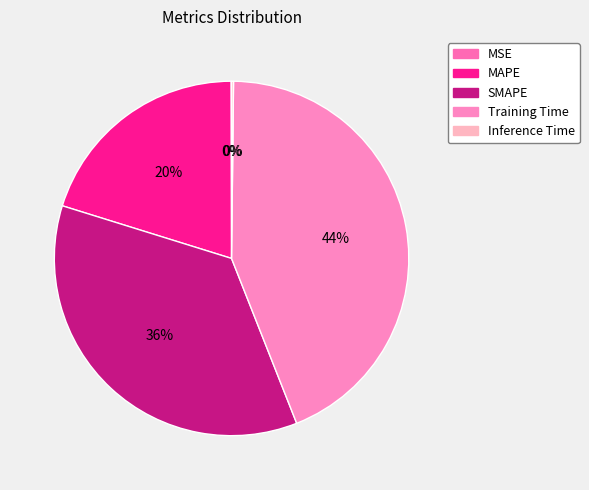

Rank the categories by value from lowest to highest.

MSE, Inference Time, MAPE, SMAPE, Training Time